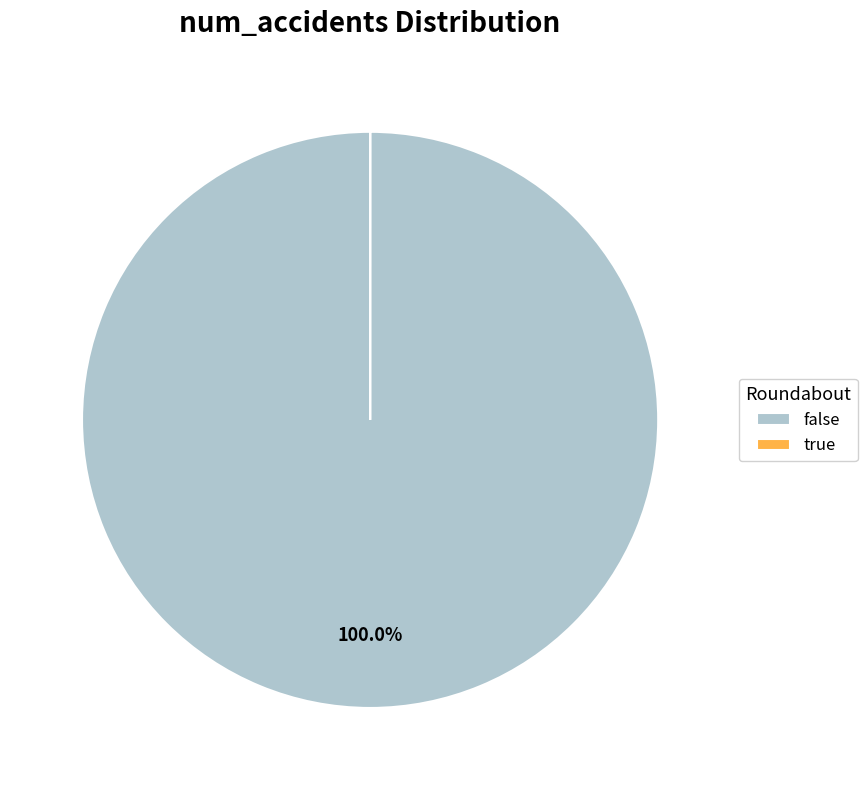

To the nearest percent, what is the average slice percentage?

50%